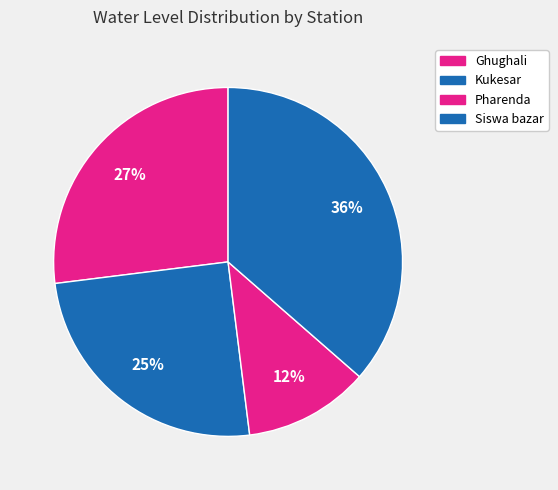

How many segments does this pie chart have?

4